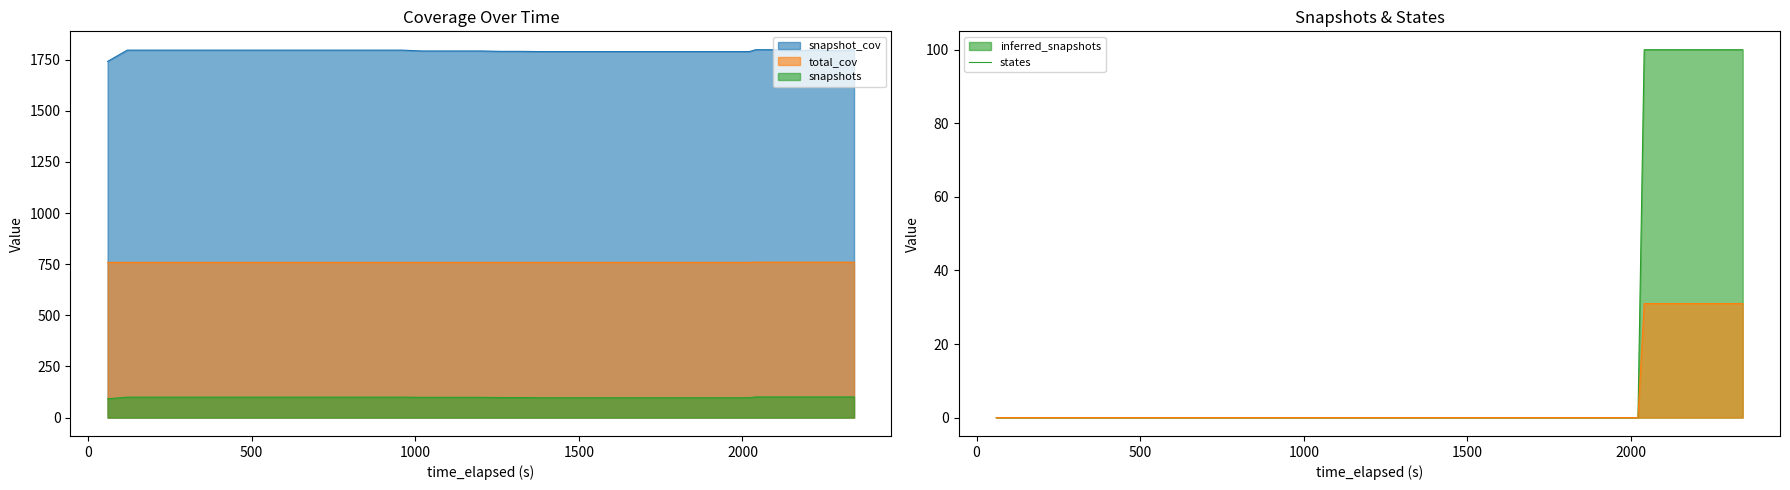

Which series has the largest total across all categories?

snapshot_cov